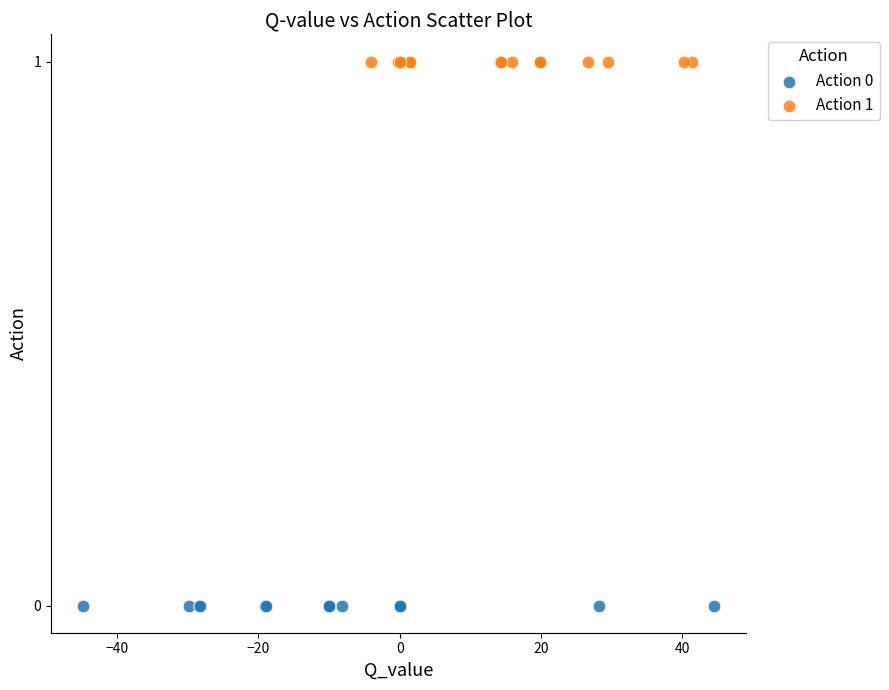

Which series reaches the maximum Y coordinate?

Action 1